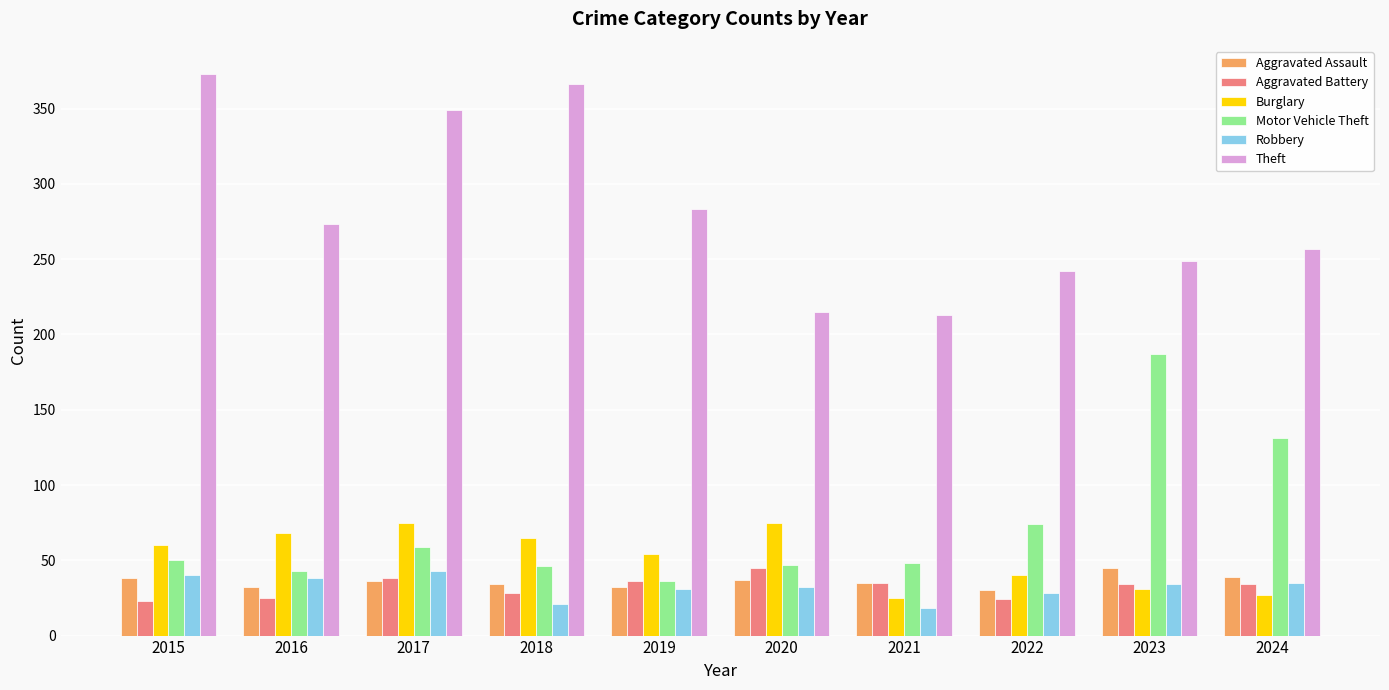

True or false: Motor Vehicle Theft has a value of 129 at 2023.

False